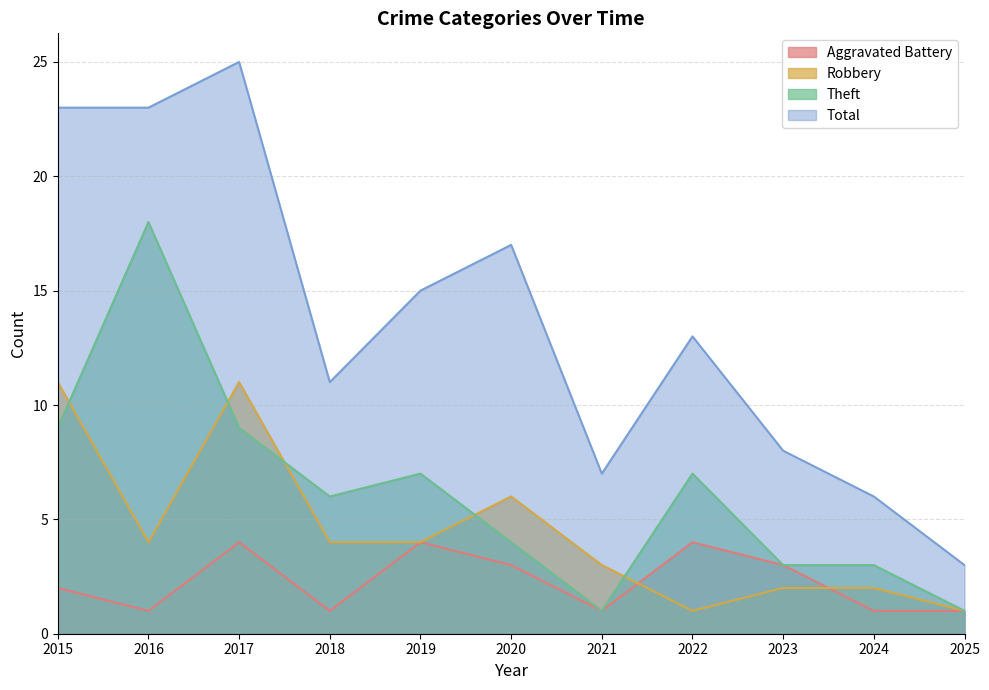

At which category is the sum across all series the highest?

2017